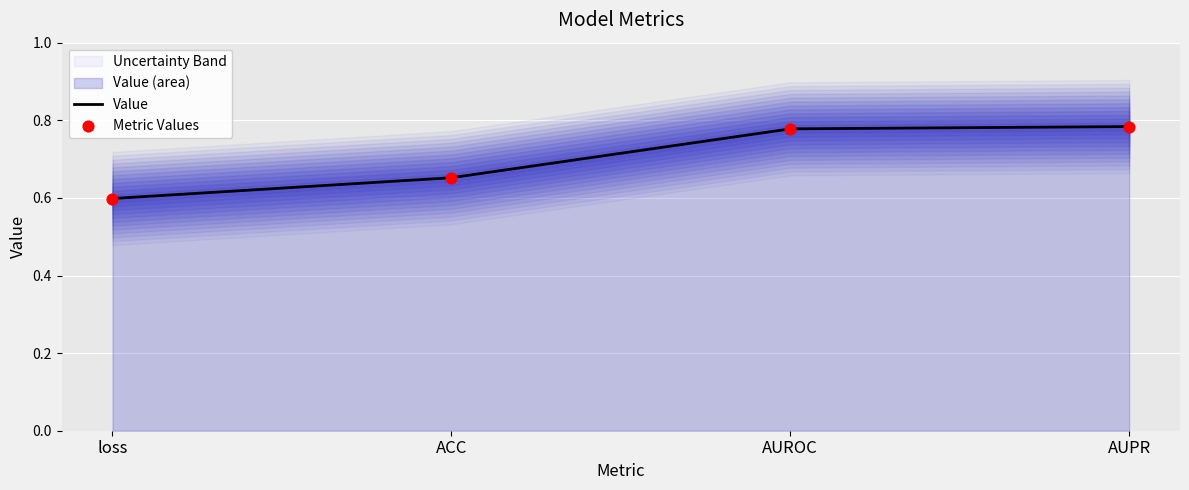

Is the value of Metric Values at loss greater than the value of Value at AUPR?

No